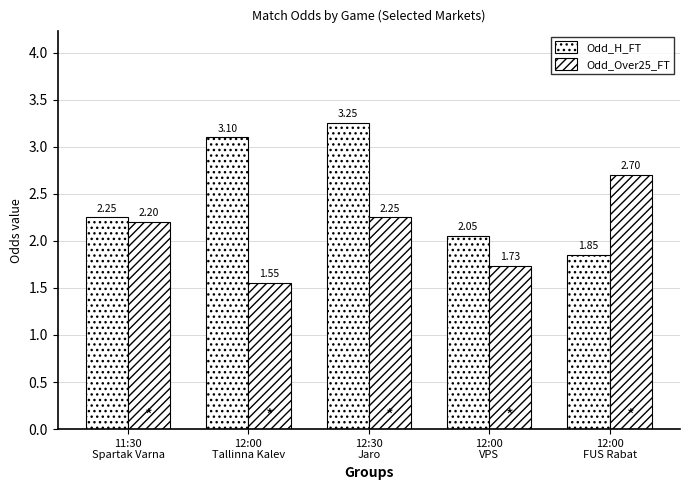

At how many categories does at least one series exceed 2?

5